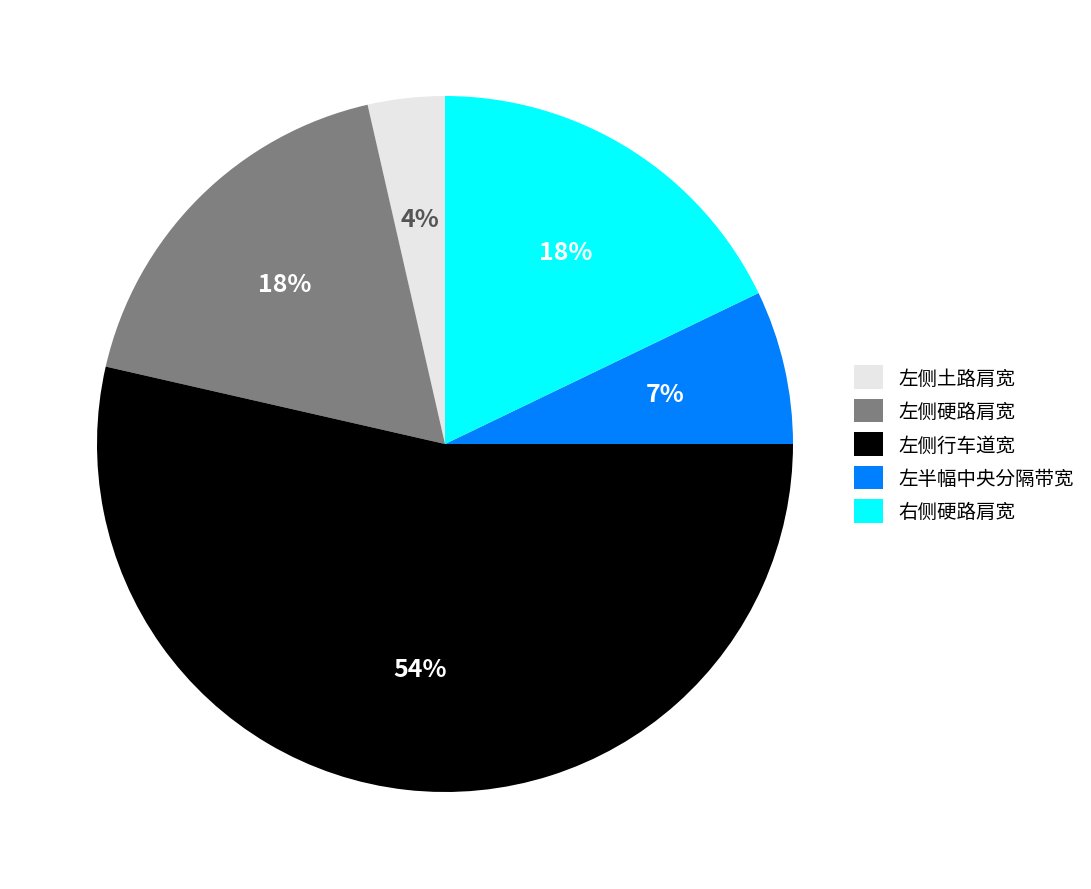

Which category has the smallest portion of the pie?

左侧土路肩宽